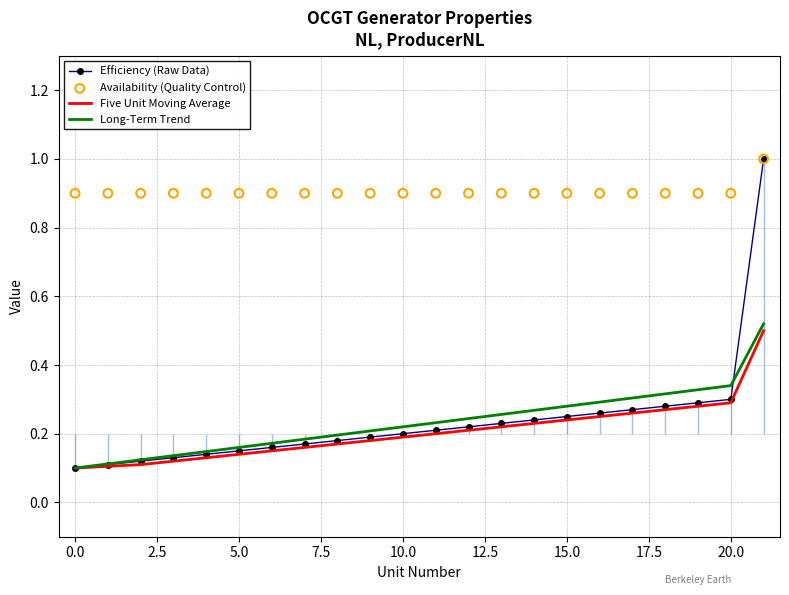

Which series reaches the maximum Y coordinate?

Efficiency (Raw Data)